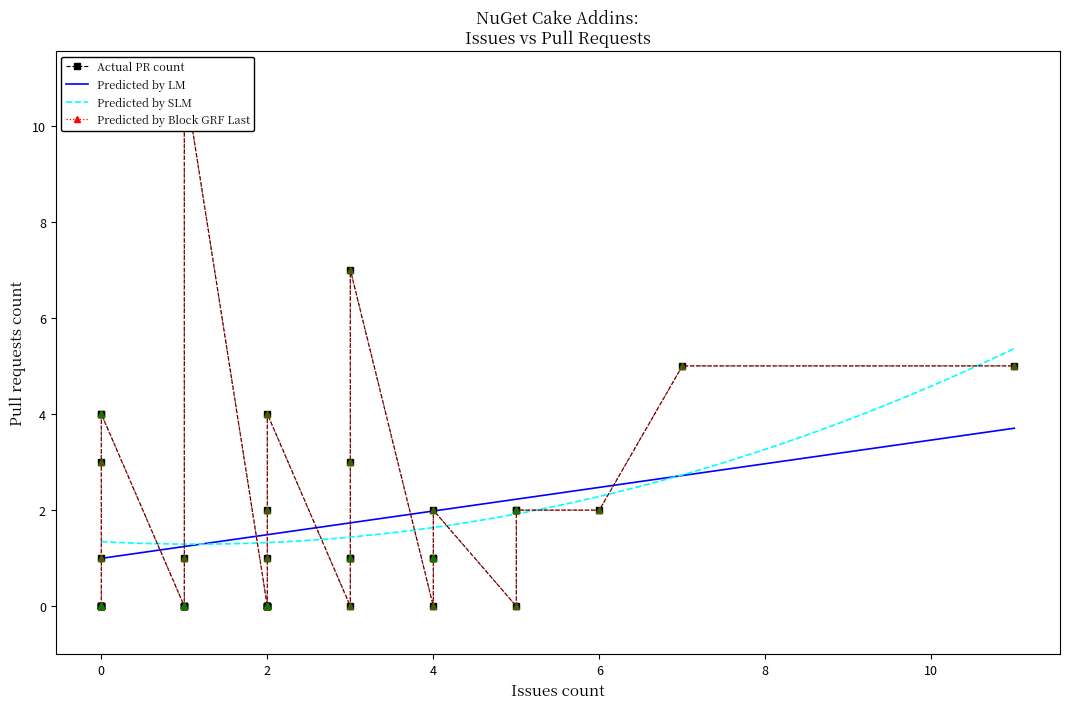

Reading right to left, list all the values displayed in this chart.

Issues count: 7	0	0	0	0	0	5	11	0	3	3	6	2	2	2	1	2	2	4	0	5	4	1	1	0	0	3	3	1	5	1	2	0	4	3	2	4	1	2	2
Pull requests count: 5	4	4	0	0	0	0	5	0	0	3	2	0	0	0	1	0	0	1	0	2	1	0	0	0	3	1	7	0	2	0	4	1	0	1	0	2	11	1	2